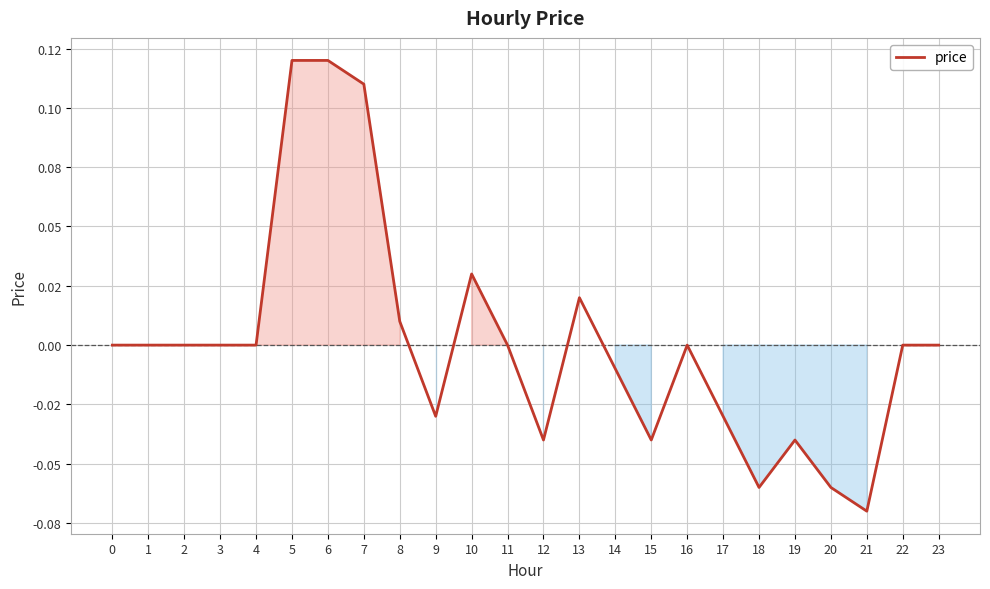

Where is the first local minimum?

9